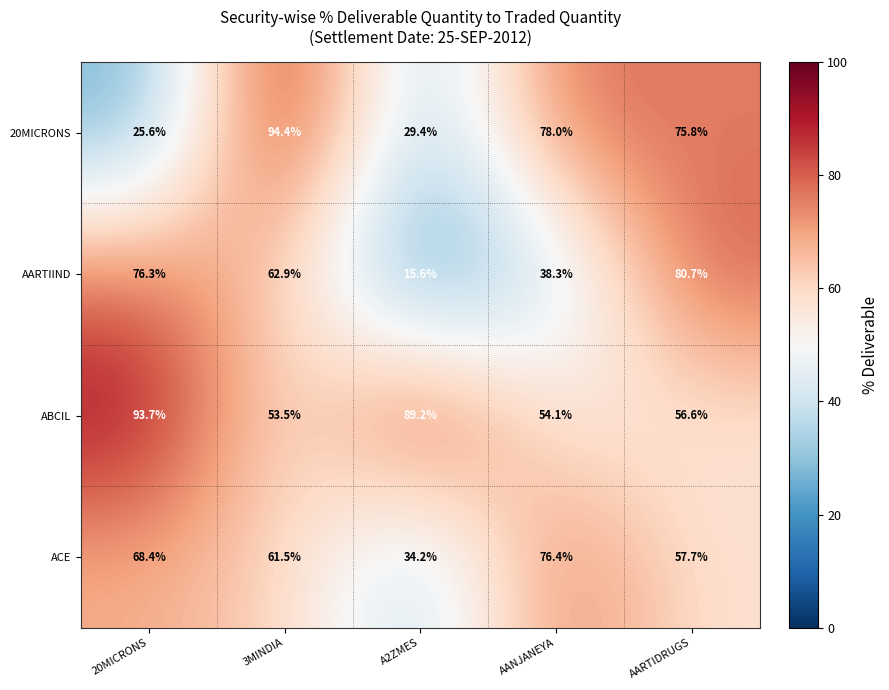

Is it true that ACE equals 8.9 at A2ZMES?

False